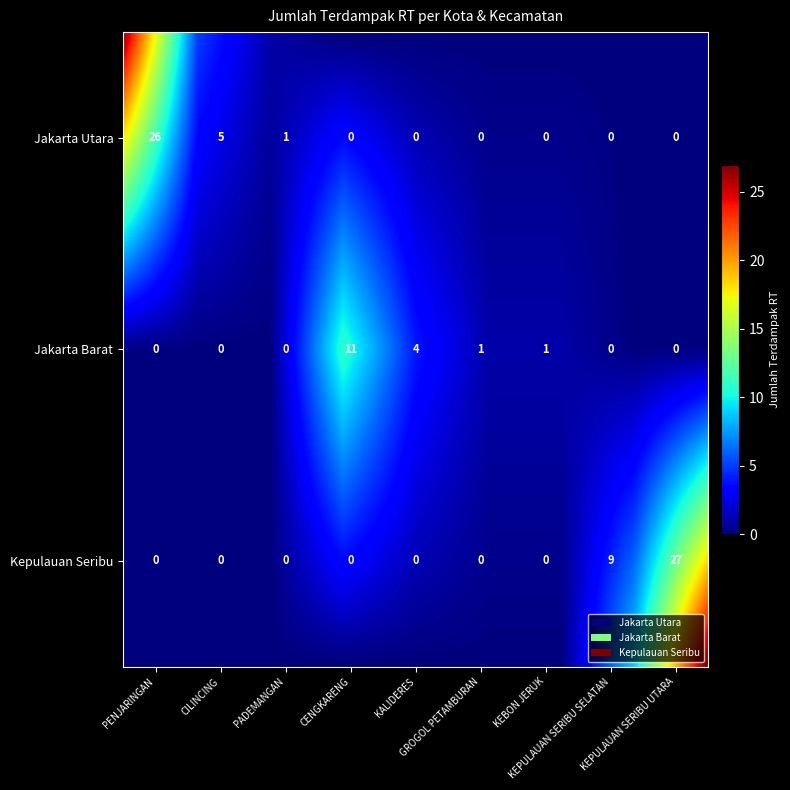

At how many categories does at least one series exceed 14?

1